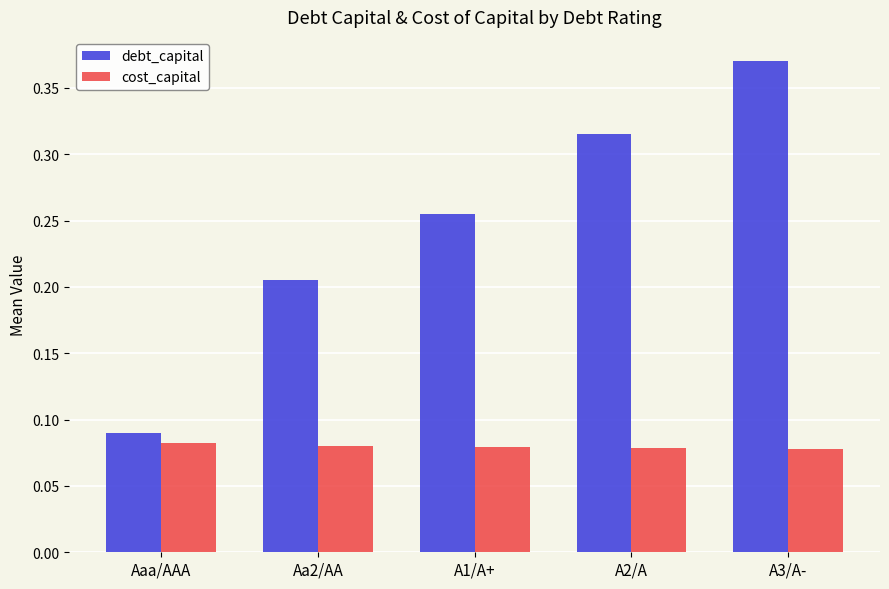

What is the label of the 1st bar from the right?

A3/A-